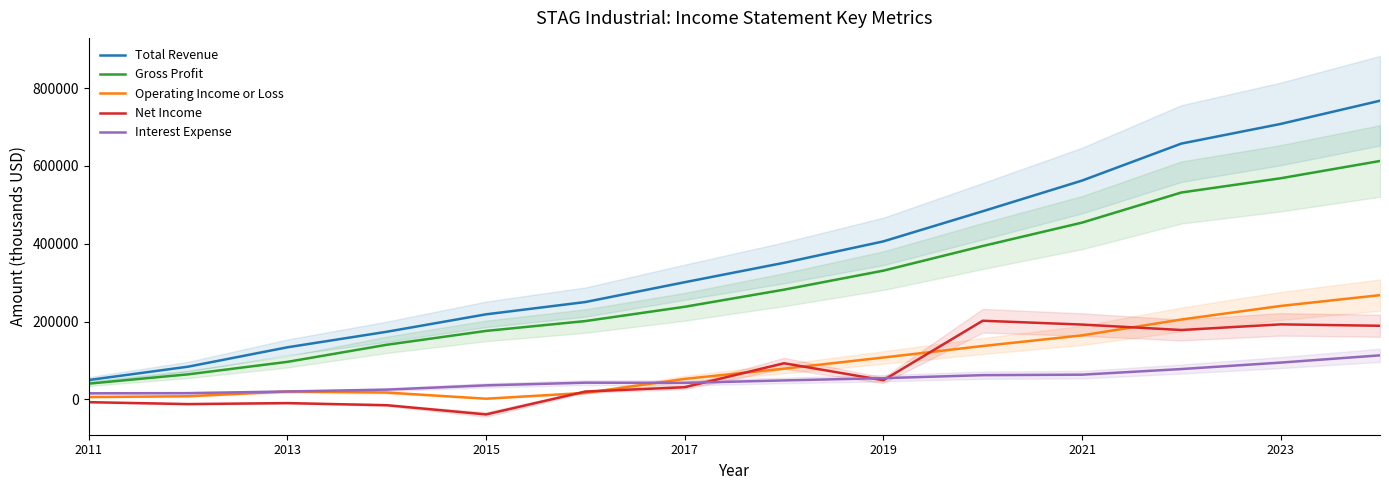

True or false: Gross Profit and Net Income cross at least once.

False